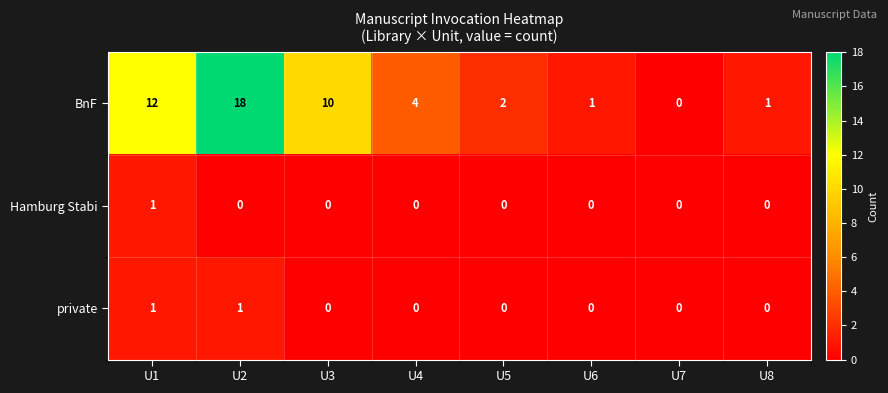

The Hamburg Stabi series shows 0 at U7. True or false?

True